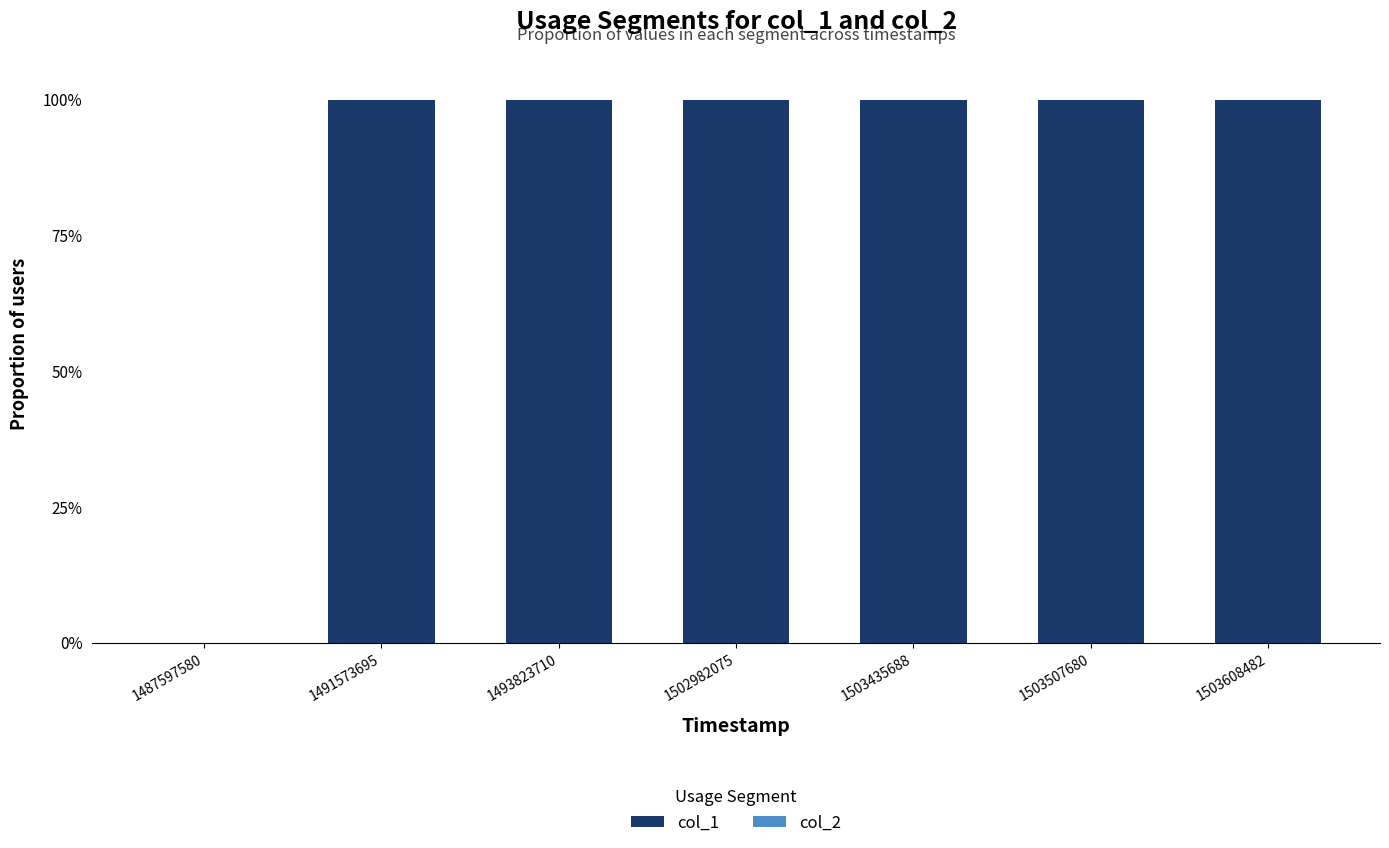

What is the maximum value shown in the chart?

100